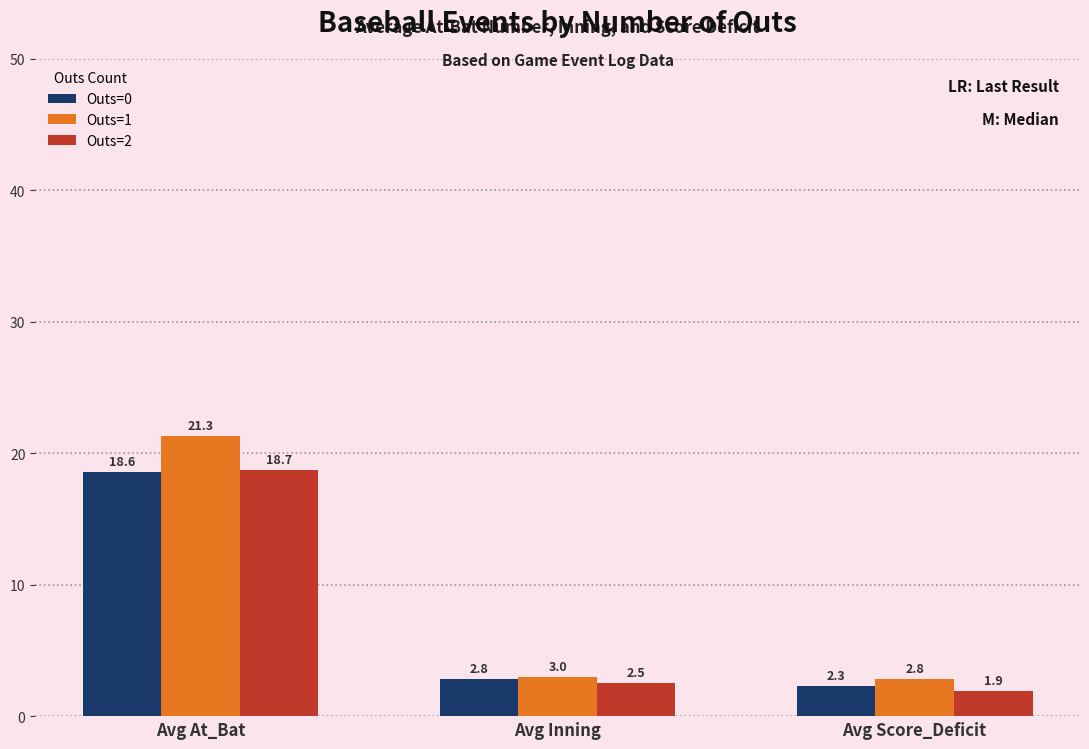

Reading right to left, transcribe all the data shown in this chart.

Outs=0: Avg Score_Deficit=2.3	Avg Inning=2.8	Avg At_Bat=18.6
Outs=1: Avg Score_Deficit=2.8	Avg Inning=3.0	Avg At_Bat=21.3
Outs=2: Avg Score_Deficit=1.9	Avg Inning=2.5	Avg At_Bat=18.7